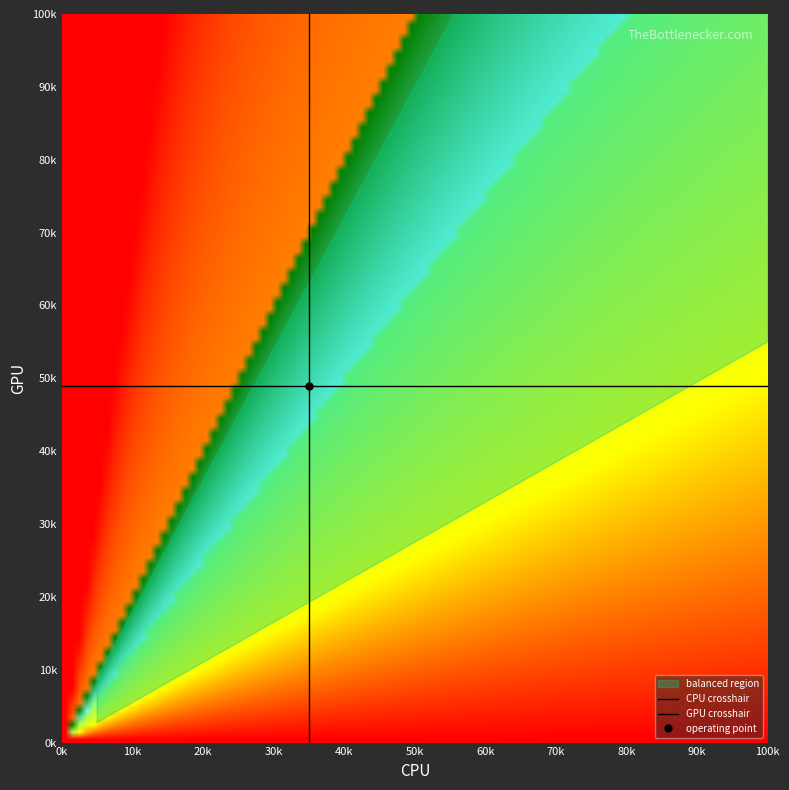

What is the maximum value for GPU crosshair?

49000